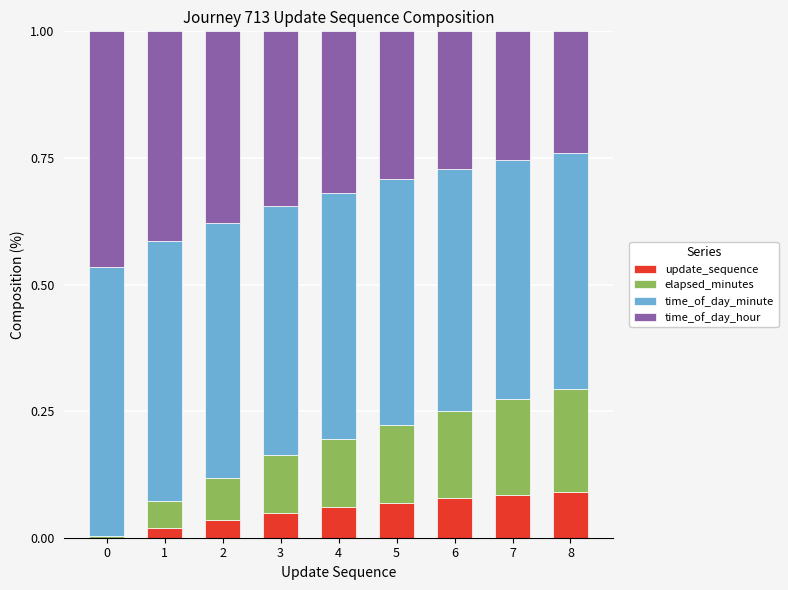

What is the total value across all series at 8?

1.0